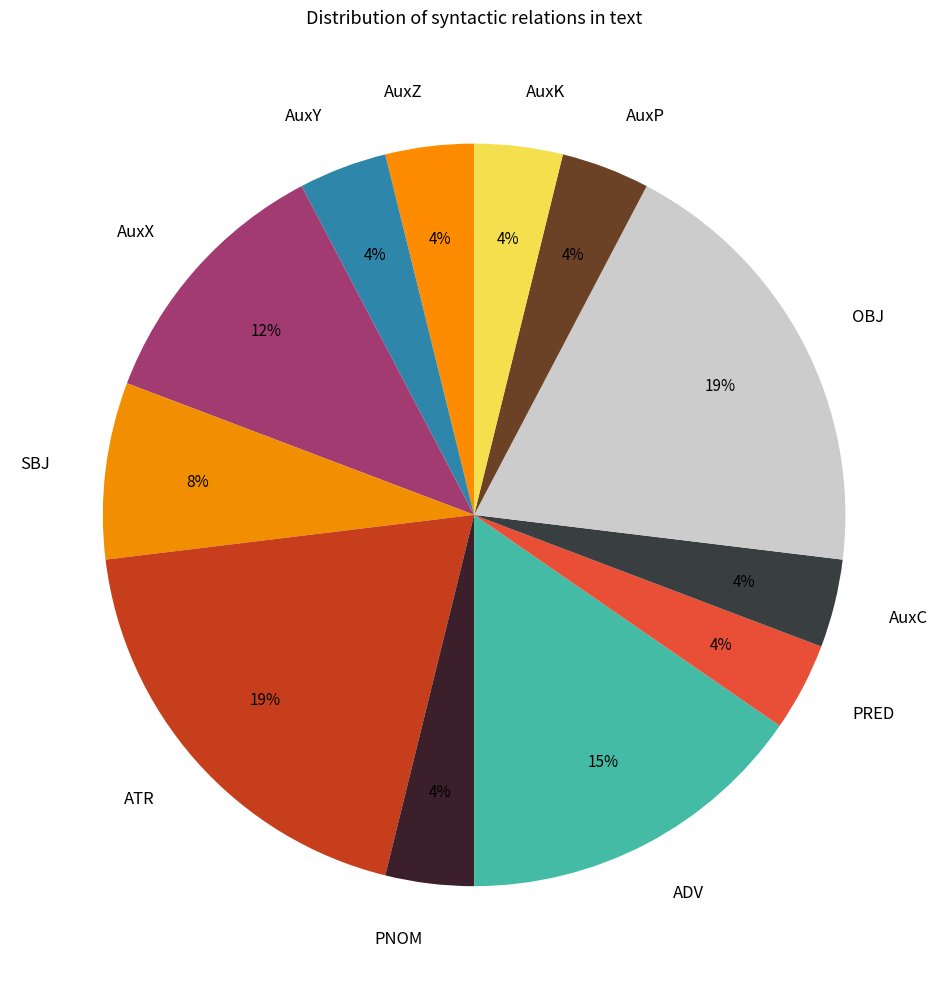

Between AuxP and ATR, which is larger?

ATR